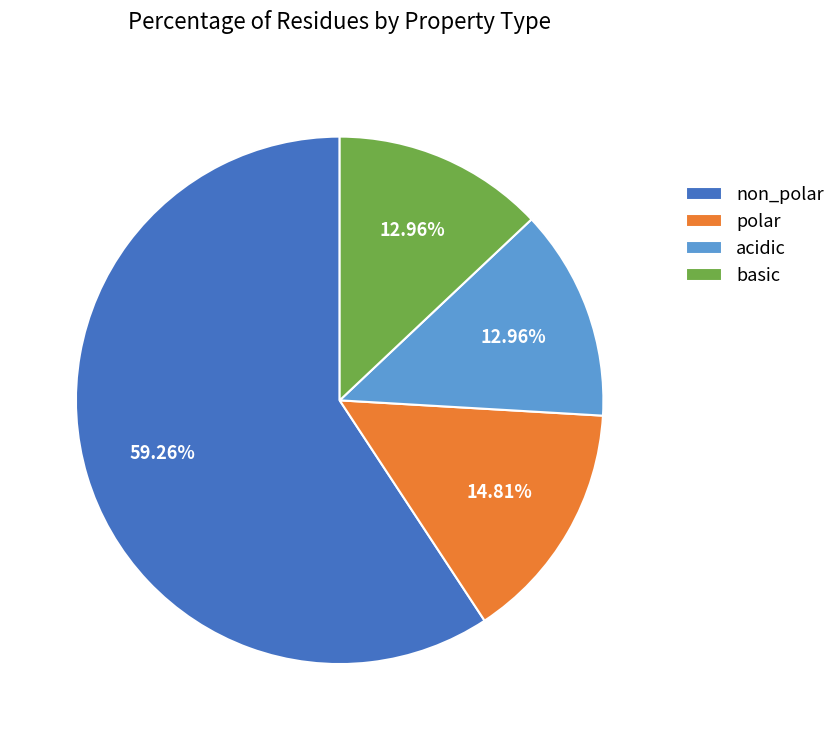

What is the total percentage of non_polar and polar?

74.1%